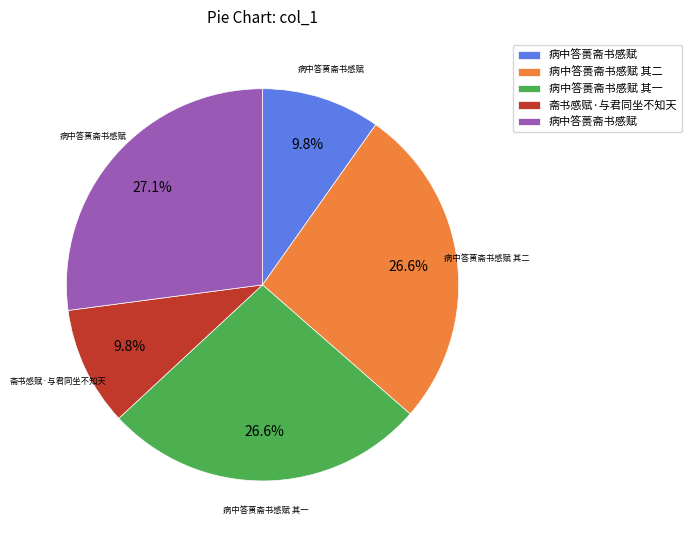

Is there a majority slice in this chart?

No